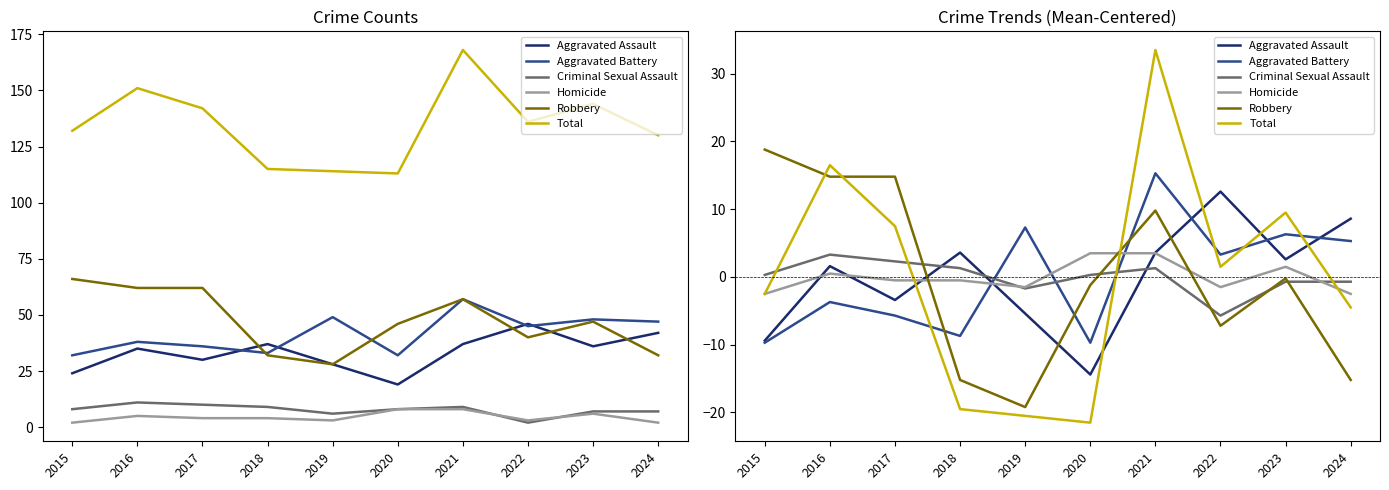

How many lines are shown in the chart?

6